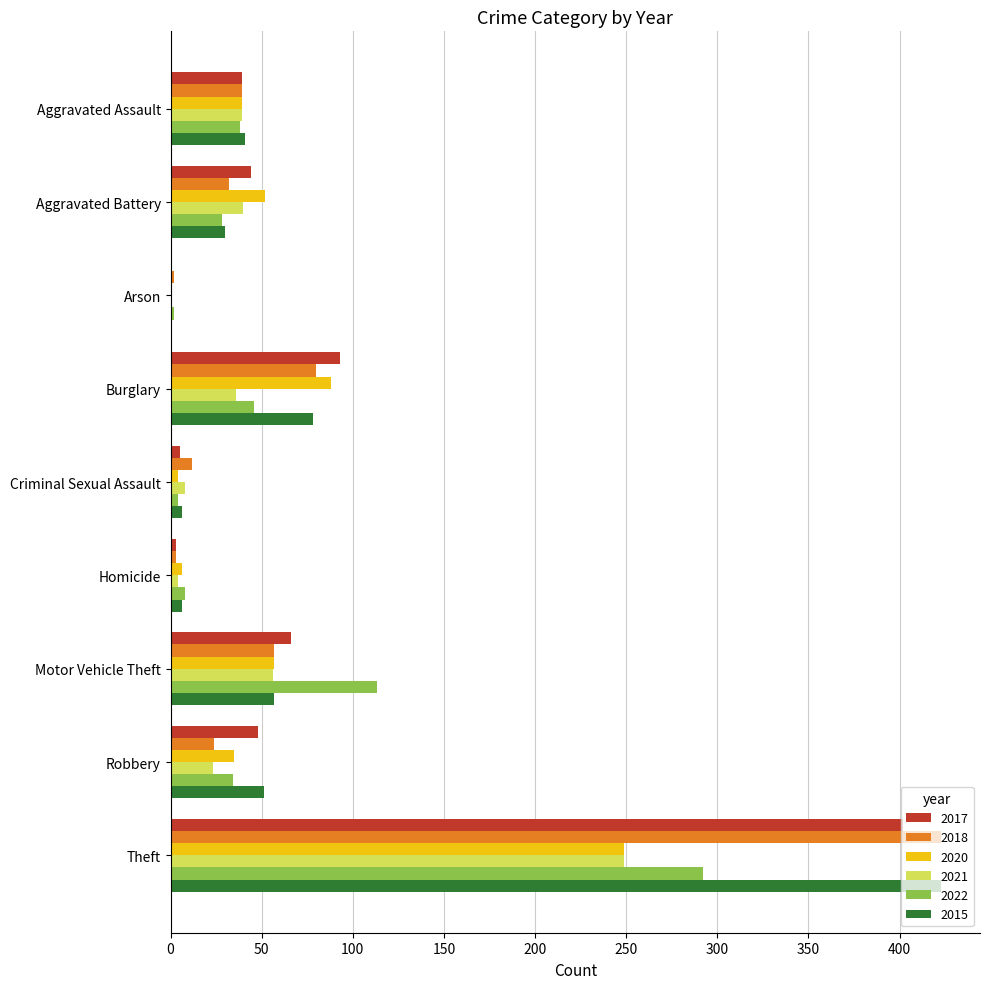

Is the value of 2017 at Theft greater than the value of 2015 at Criminal Sexual Assault?

Yes